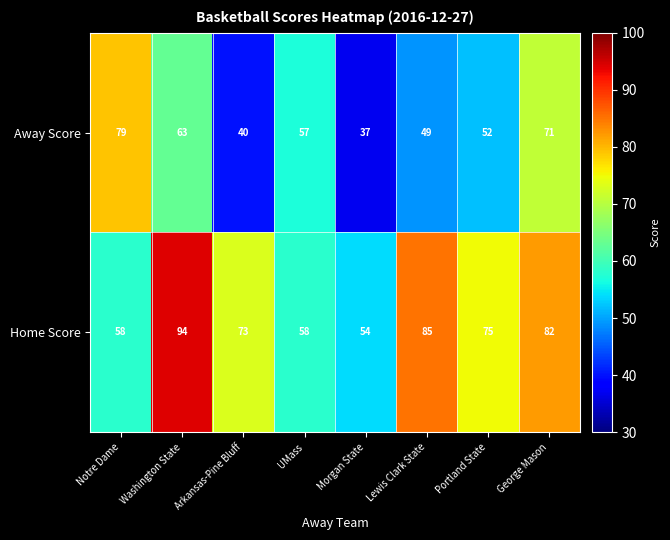

At which category is the sum across all series the highest?

Washington State